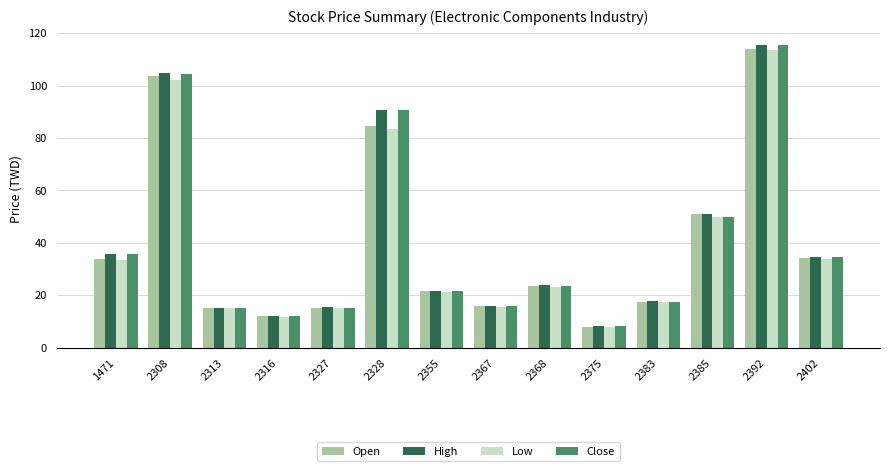

What is the sum of all Low values?

543.5